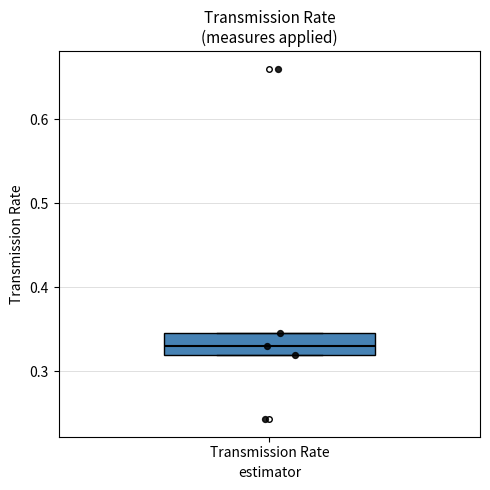

Where is the upper edge of the box for Transmission Rate on the y-axis? The values are not printed on the chart, so give them approximately, as read against the axis.

0.35